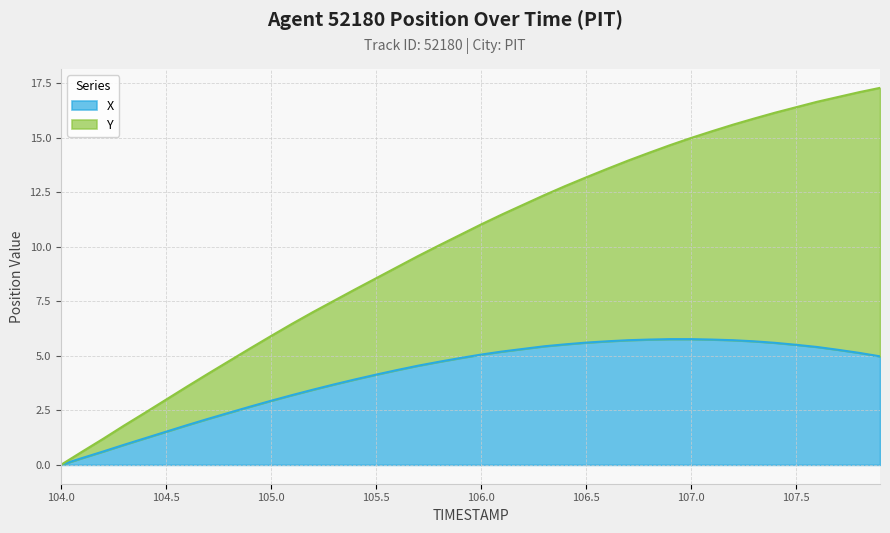

Count the number of data series in this chart.

2